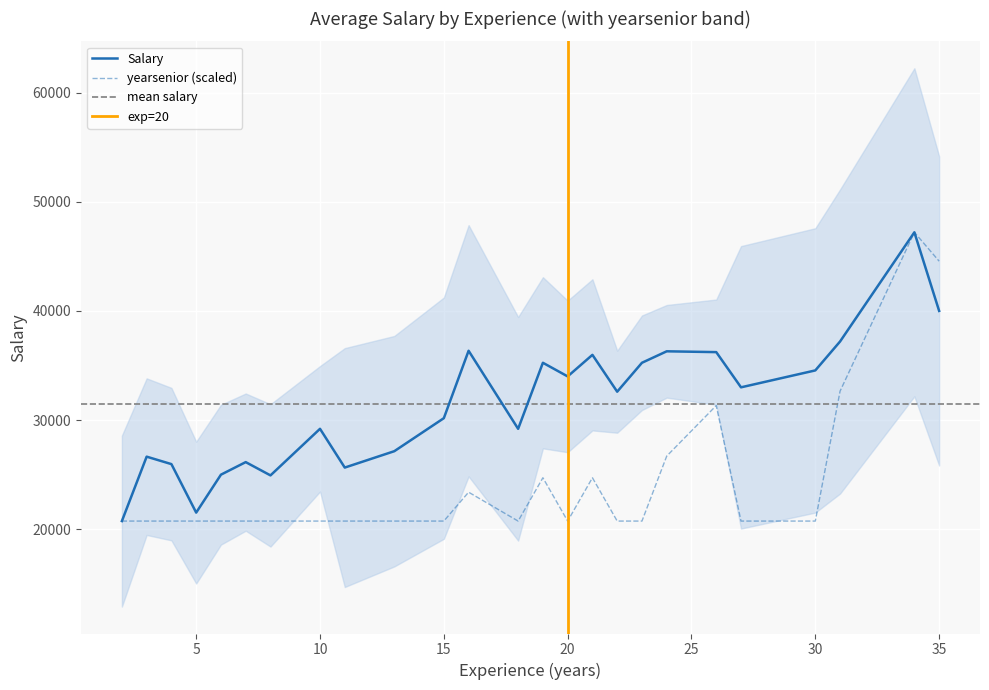

Is the value of yearsenior at 30 greater than the value of Salary at 35?

No